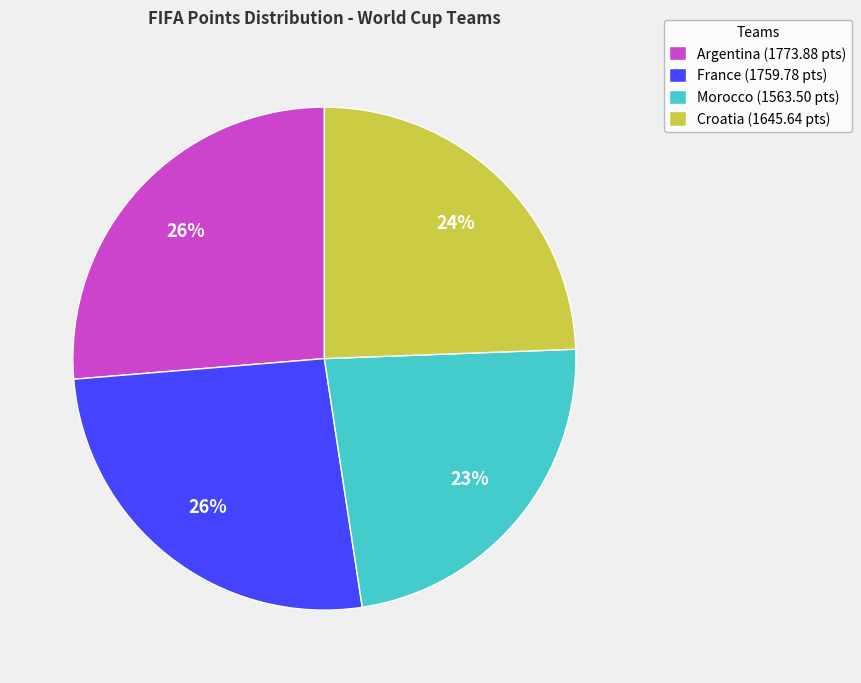

Is there any slice that represents more than half of the pie?

No